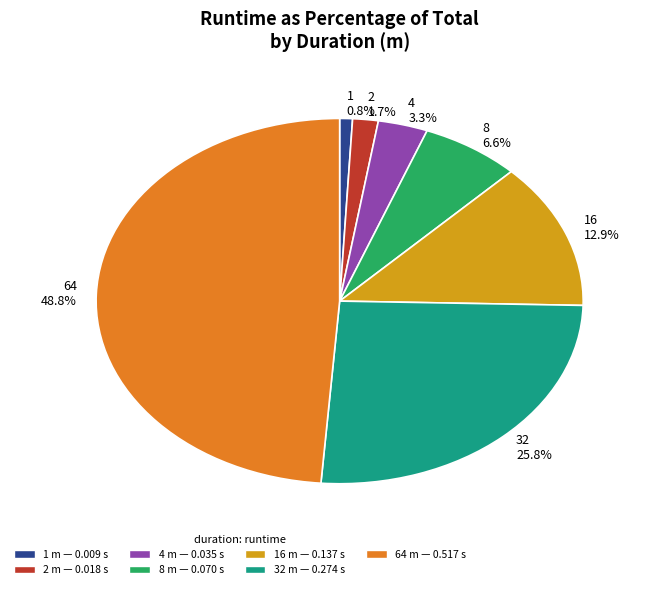

How many slices are in this pie chart?

7